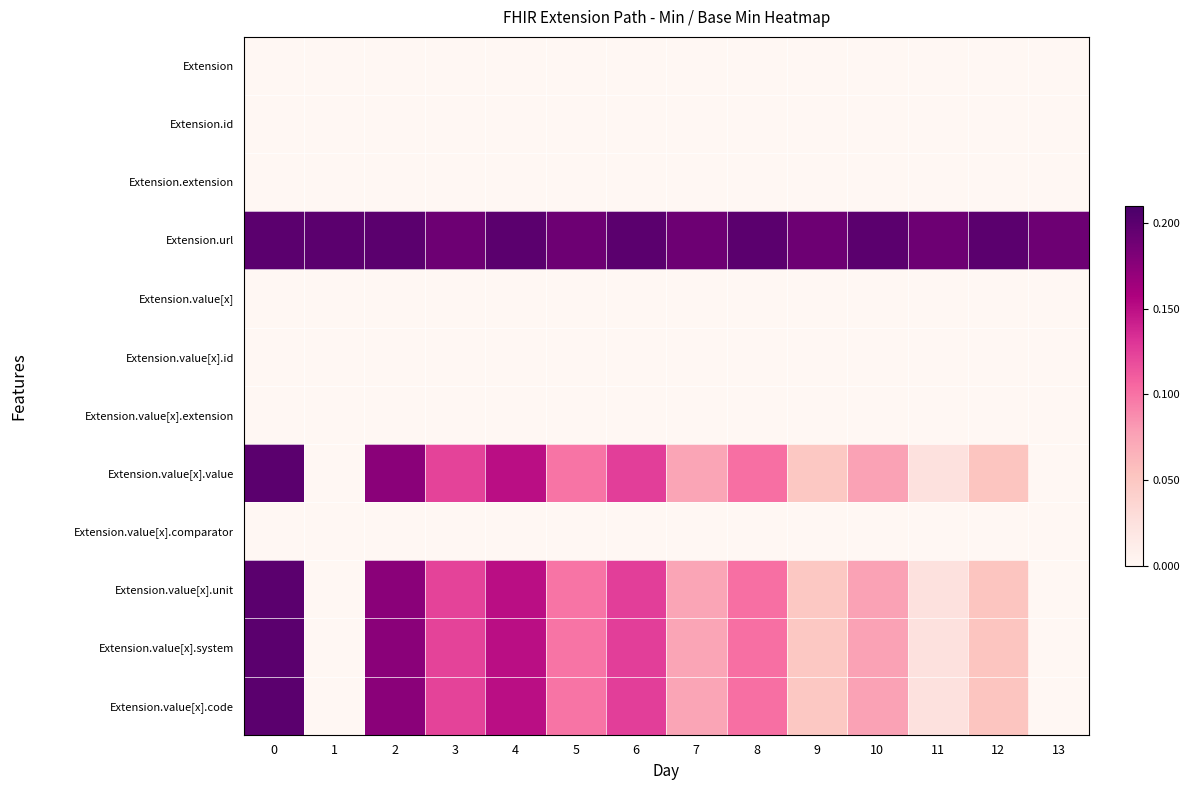

Rank the series by their maximum value, from lowest to highest.

row_0, row_1, row_2, row_4, row_5, row_6, row_8, row_3, row_7, row_9, row_10, row_11